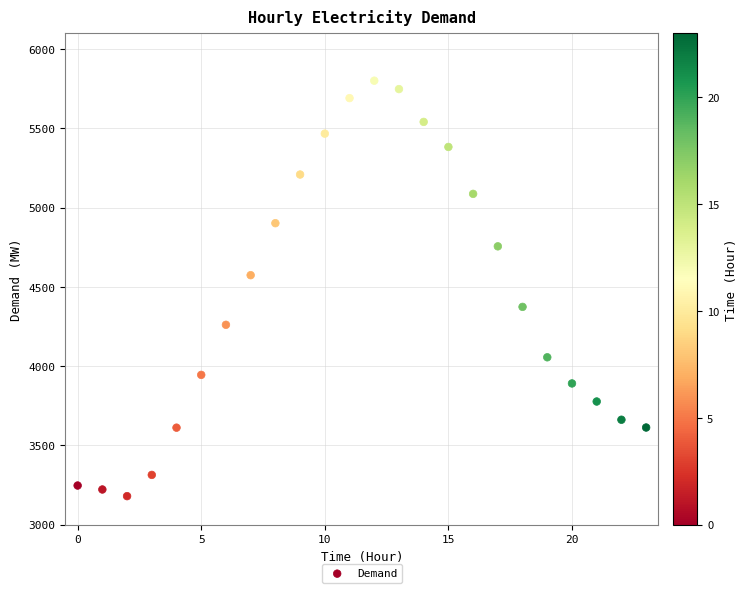

What Y value in the scatter plot is closest to 4490?

4574